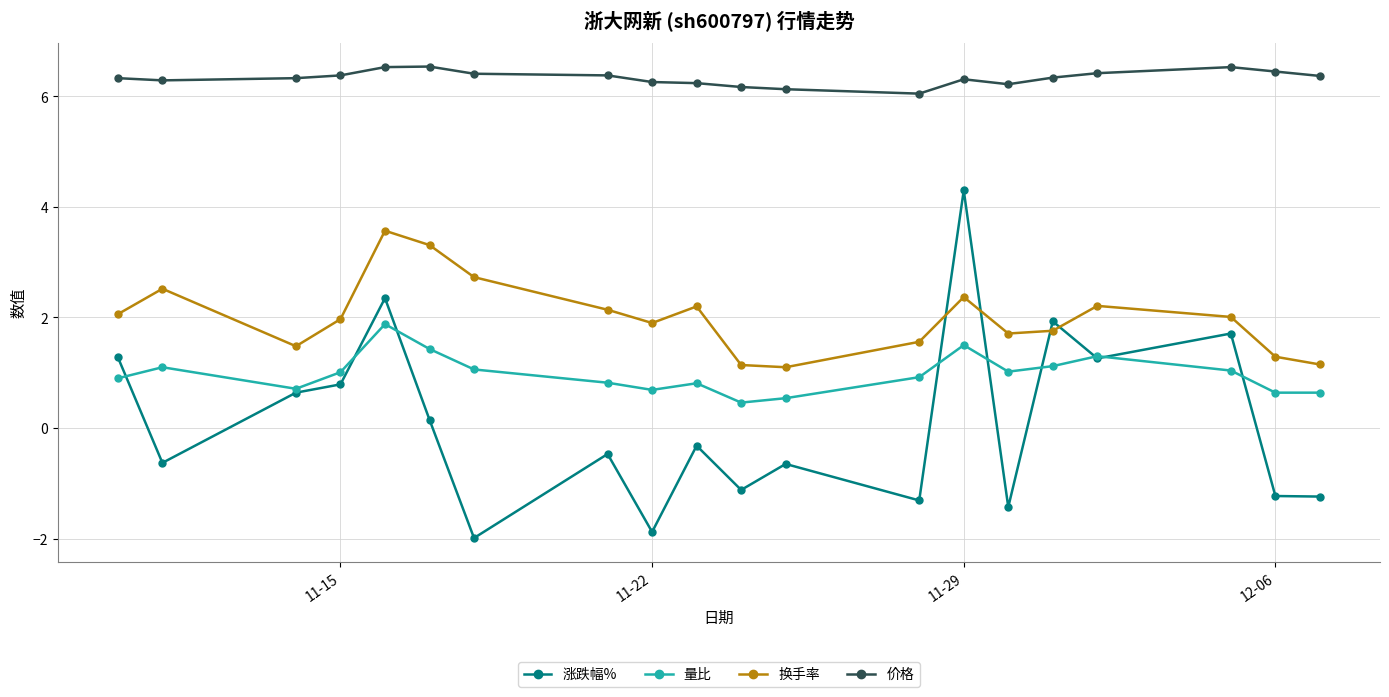

Rank the series by their maximum value, from highest to lowest.

价格, 涨跌幅%, 换手率, 量比